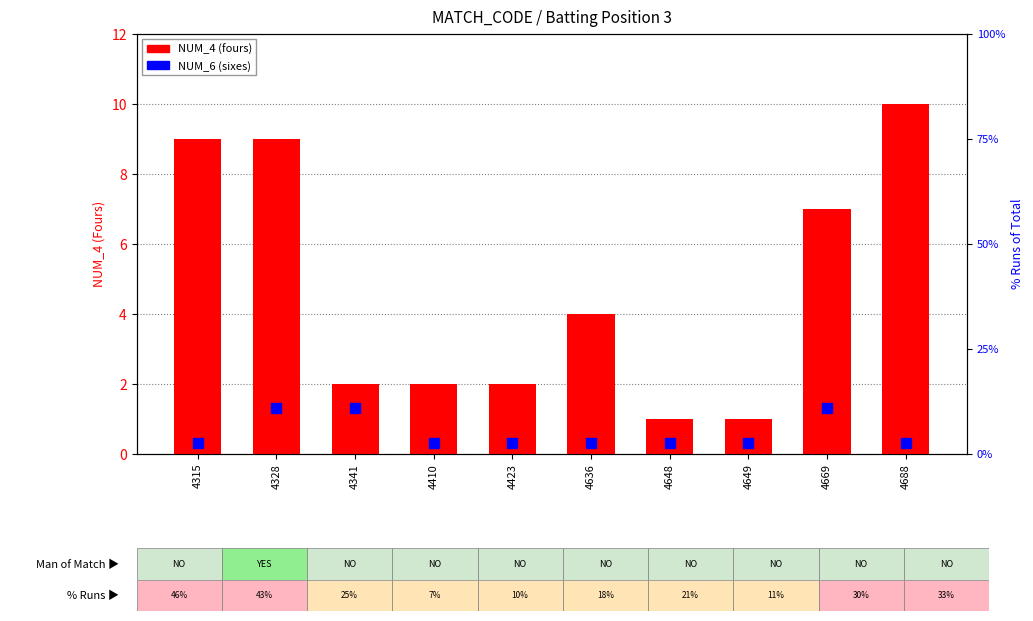

Which series reaches the minimum Y coordinate?

NUM_6 (sixes)